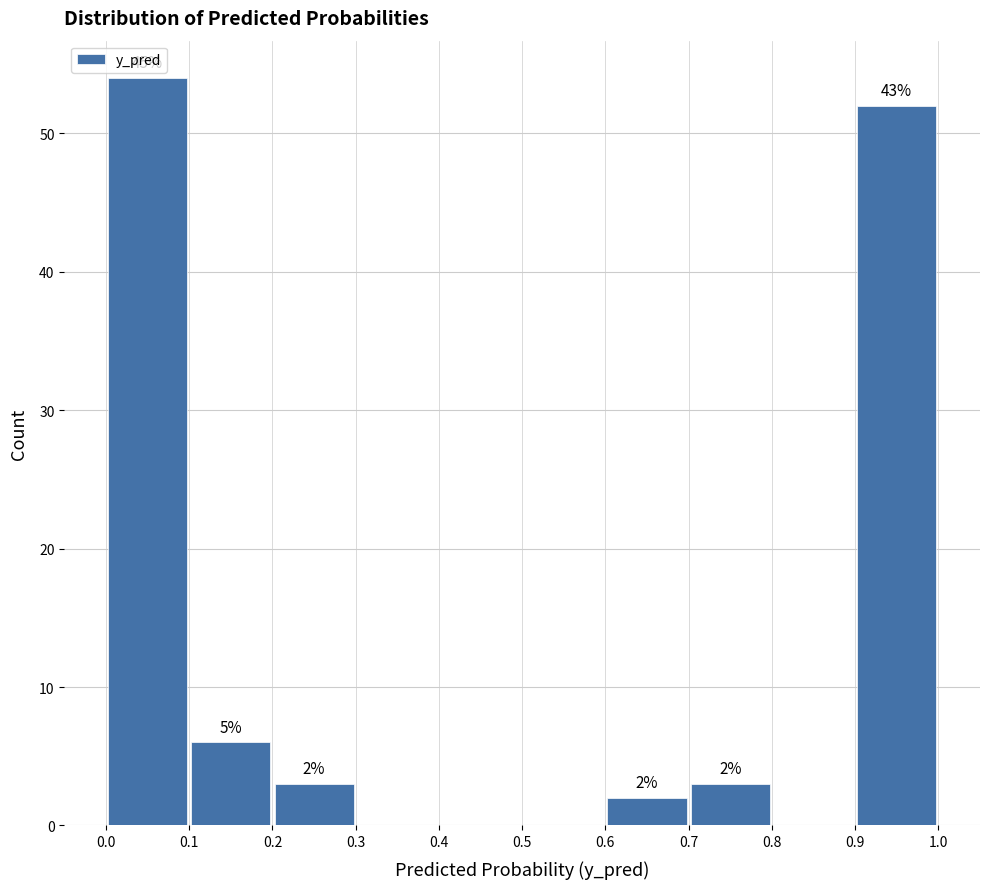

Over which range of the x-axis is the bar tallest?

0.0 to 0.1